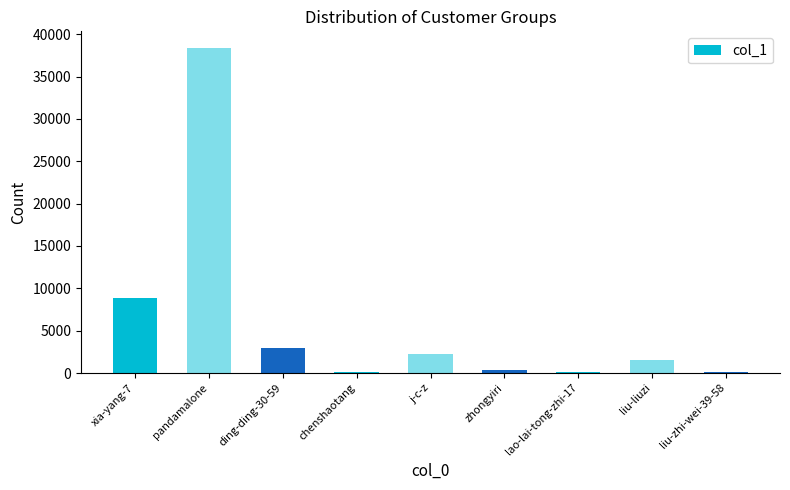

What is the greatest value displayed?

38423